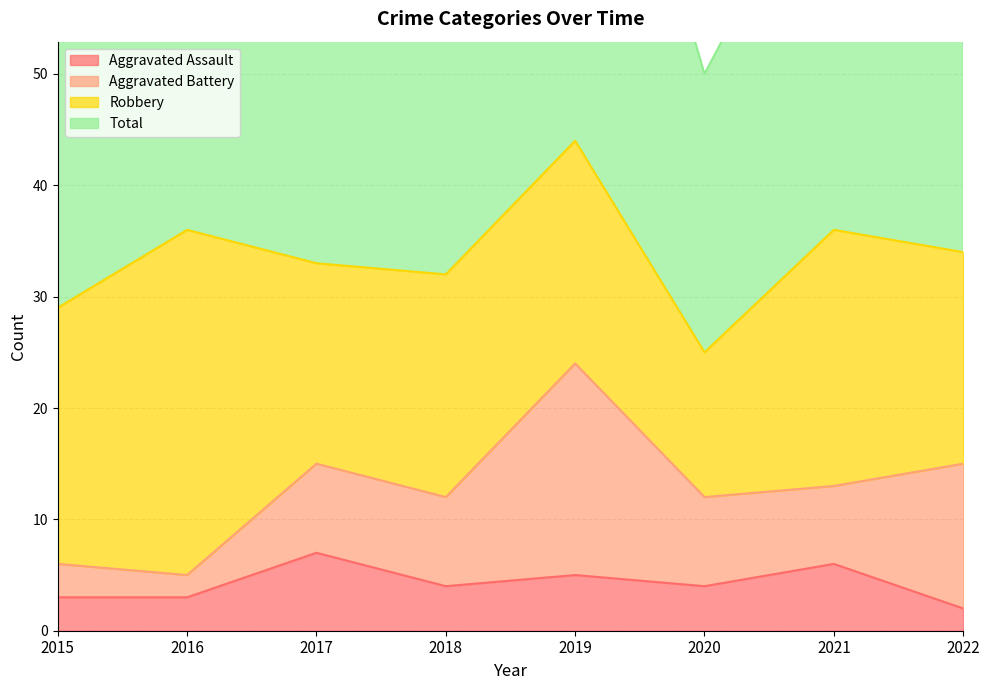

At which label does Total first exceed 69?

2016